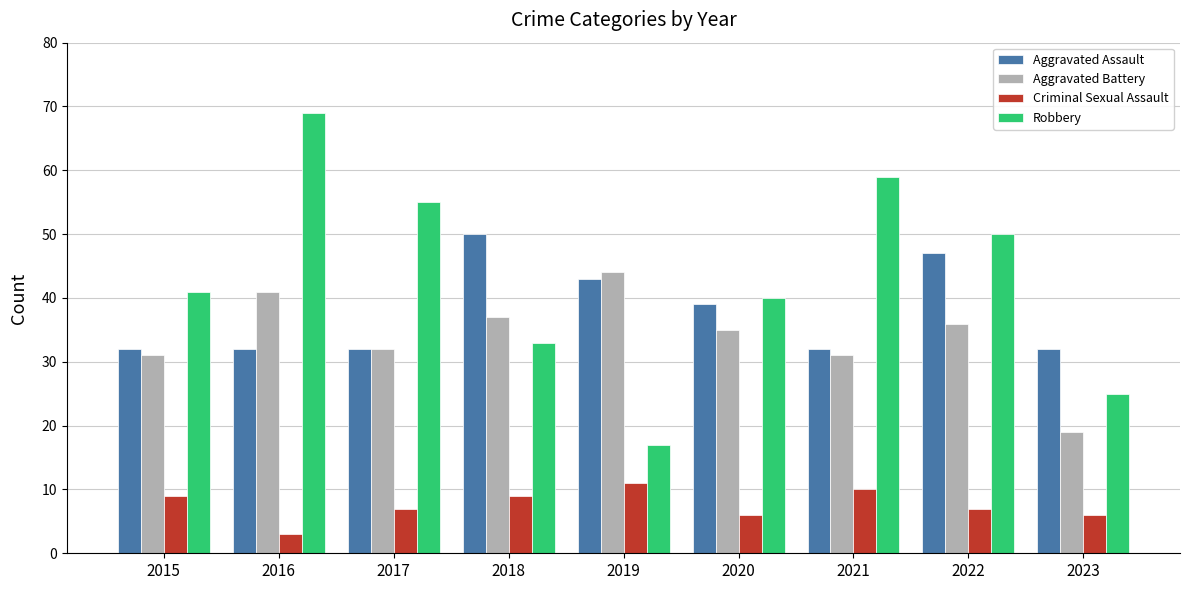

Which label corresponds to the largest value in the chart?

2016